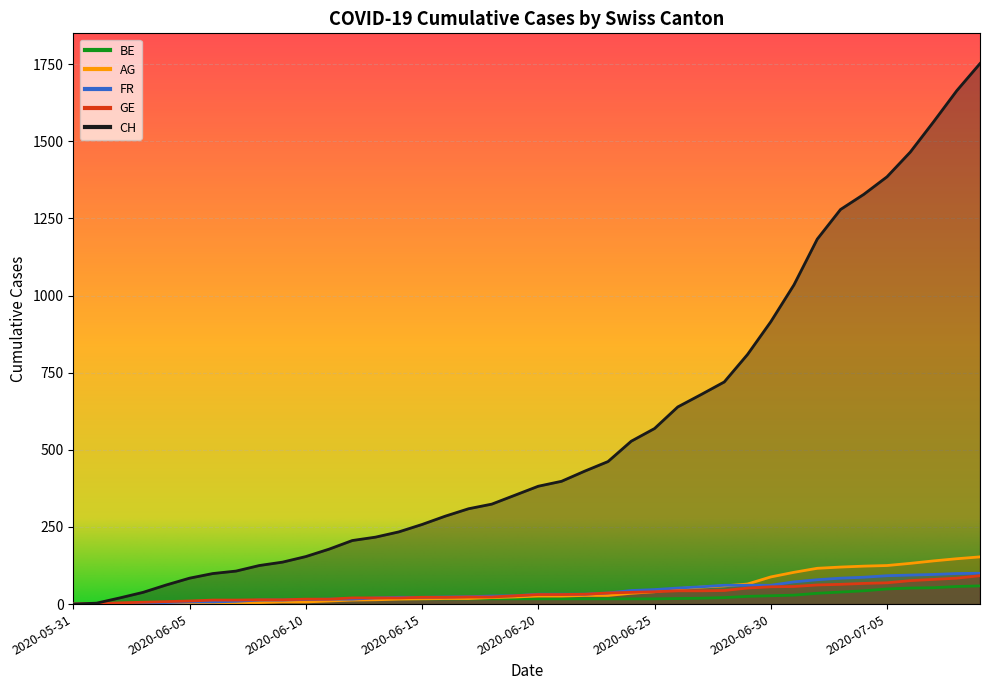

Is it true that CH equals 1036 at 2020-06-28?

False